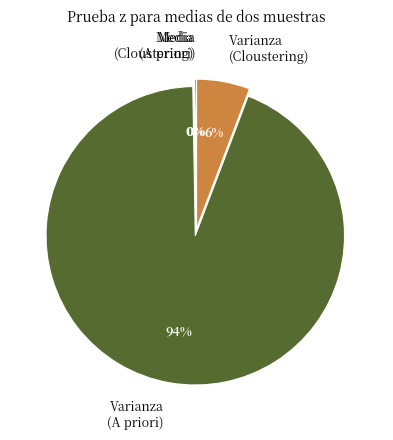

Which slice is the largest?

Varianza (A priori)